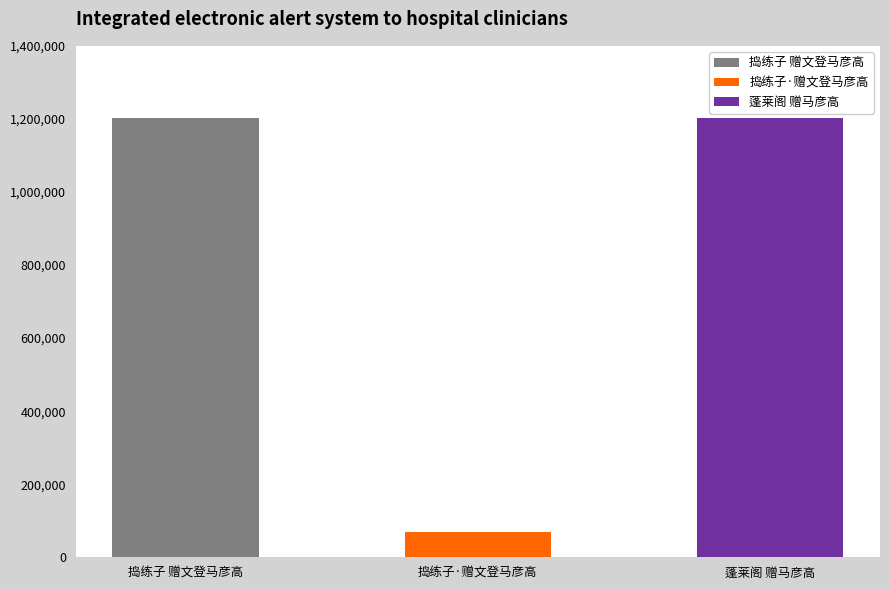

List the labels in order of value, smallest first.

捣练子·赠文登马彦高, 捣练子 赠文登马彦高, 蓬莱阁 赠马彦高